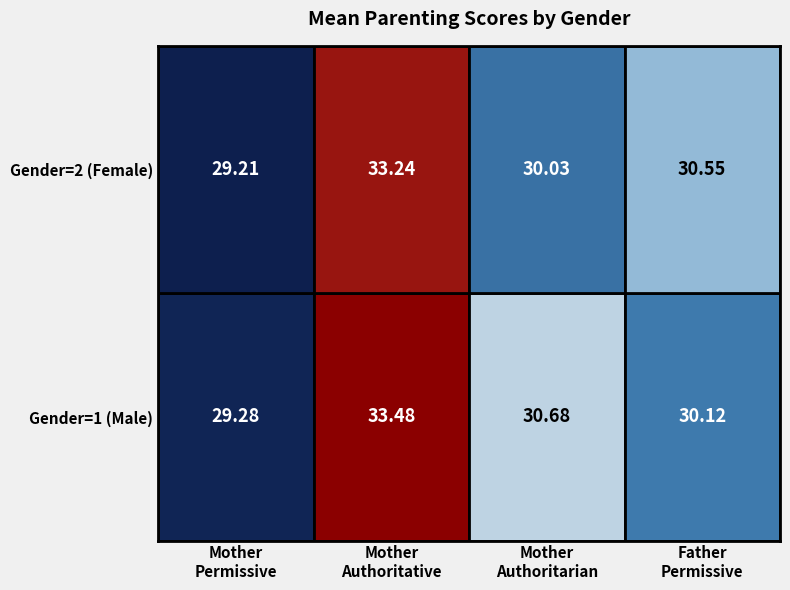

What is the greatest value displayed?

33.5